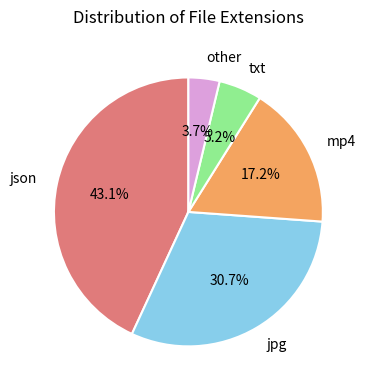

Approximately how many times larger is the value at jpg compared to txt?

5.9